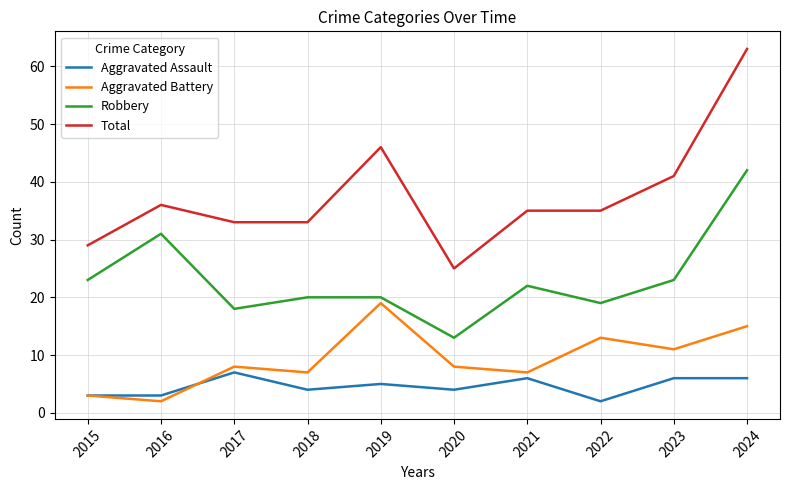

The value of Aggravated Assault at 2024 is 9. True or false?

False